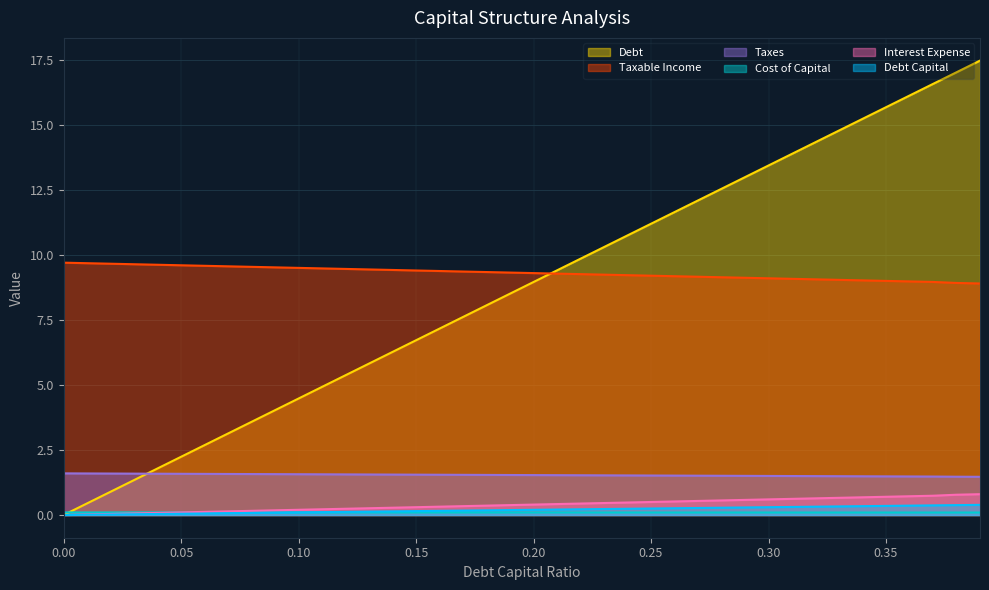

What is the difference between the maximum and minimum values in the taxes series?

0.1